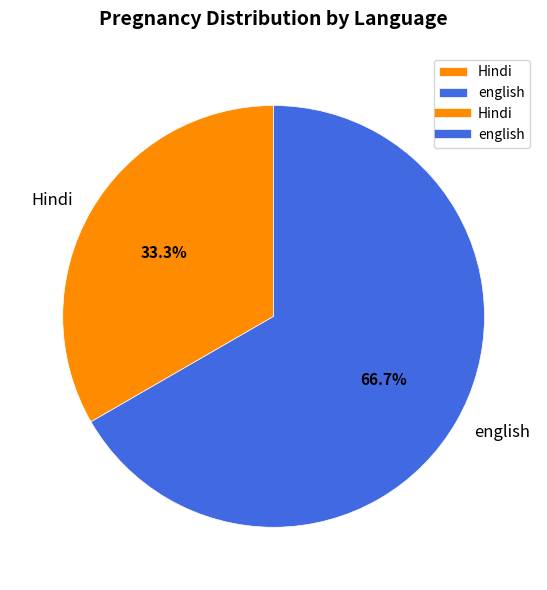

Combined, what portion of the pie is english and Hindi?

100.0%